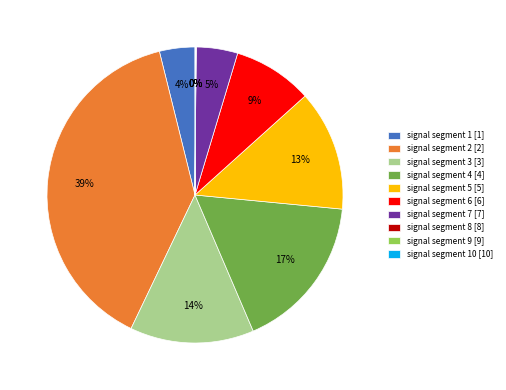

Is it true that signal segment 3 [3] is 25% of the pie?

False